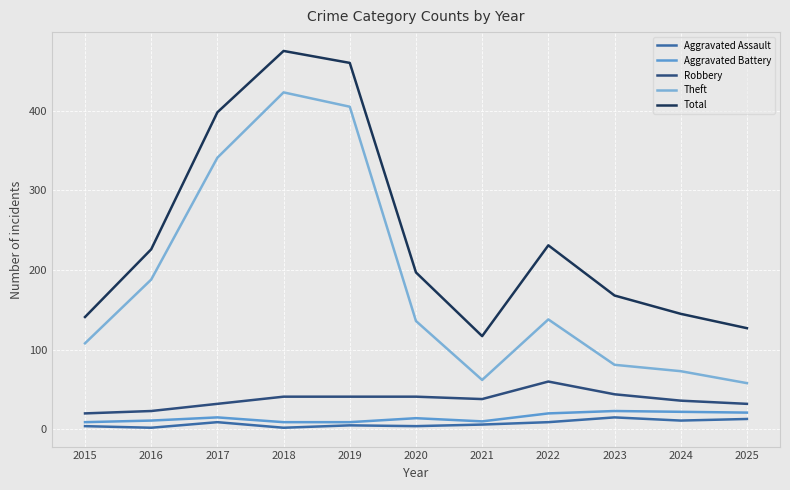

True or false: Robbery and Theft cross at least once.

False